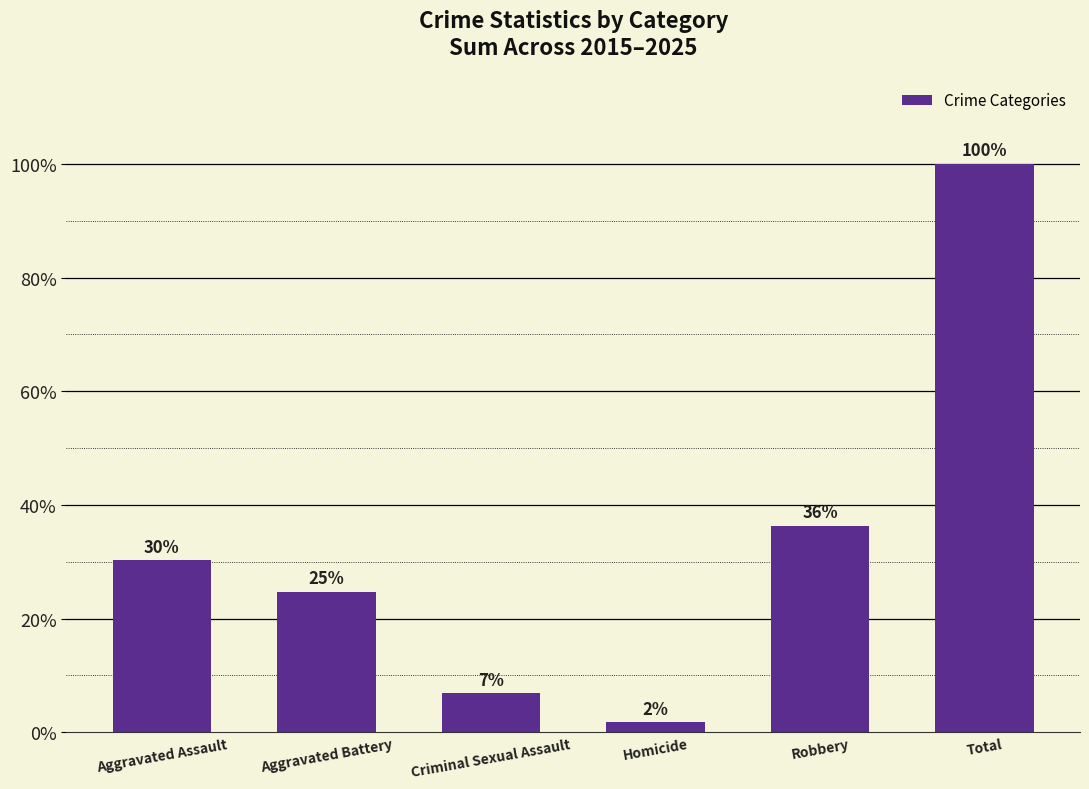

Reading left to right, extract all data points from this chart.

30.3	24.7	6.9	1.8	36.3	100.0